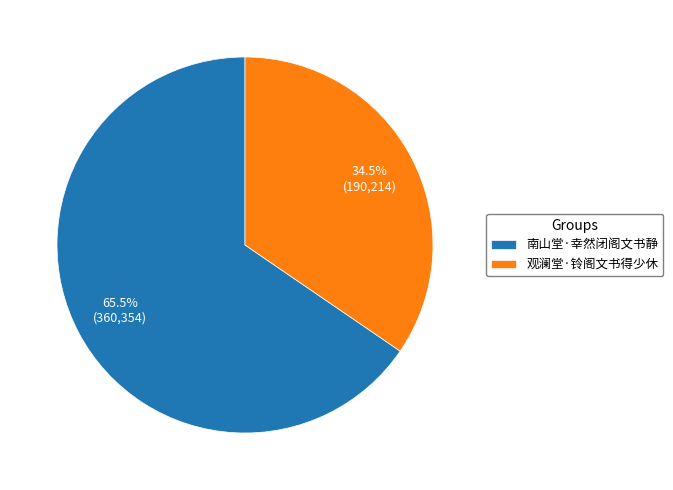

Is it true that 观澜堂·铃阁文书得少休 is 29% of the pie?

False